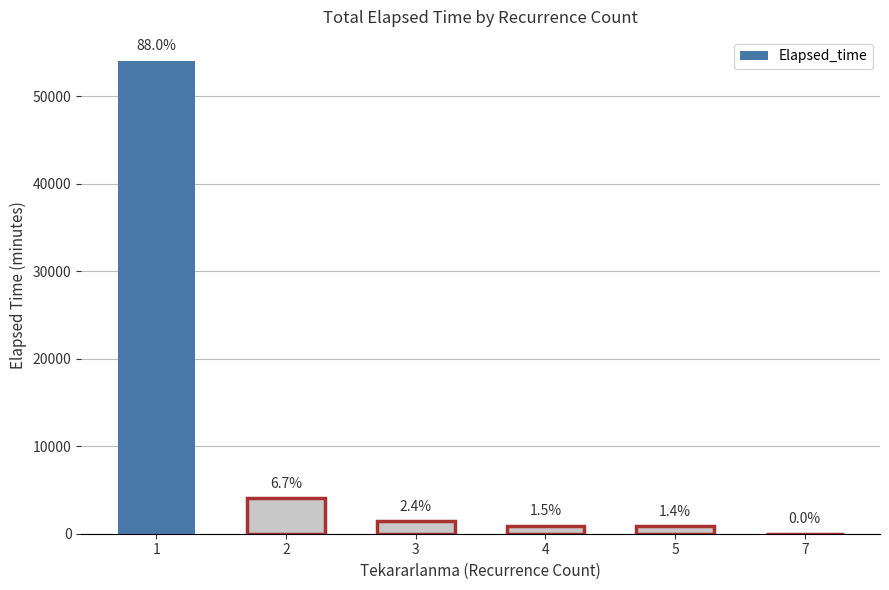

Are the bars horizontal?

No